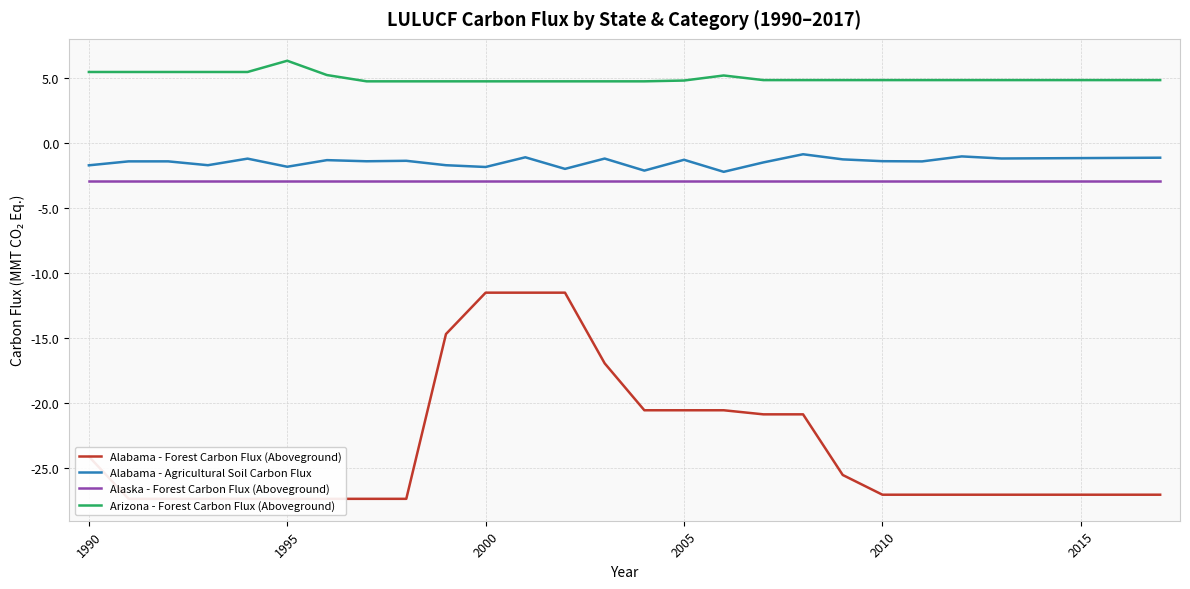

What is the sum of the Alaska - Forest Carbon Flux (Aboveground) values at 2000 and 2010?

-5.9